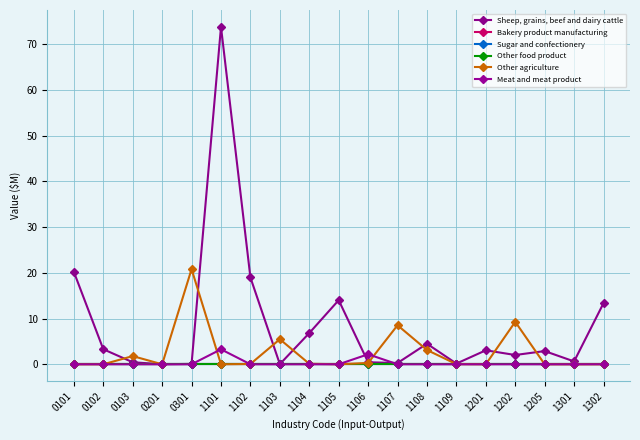

Is this an area chart (filled region under the line)?

No